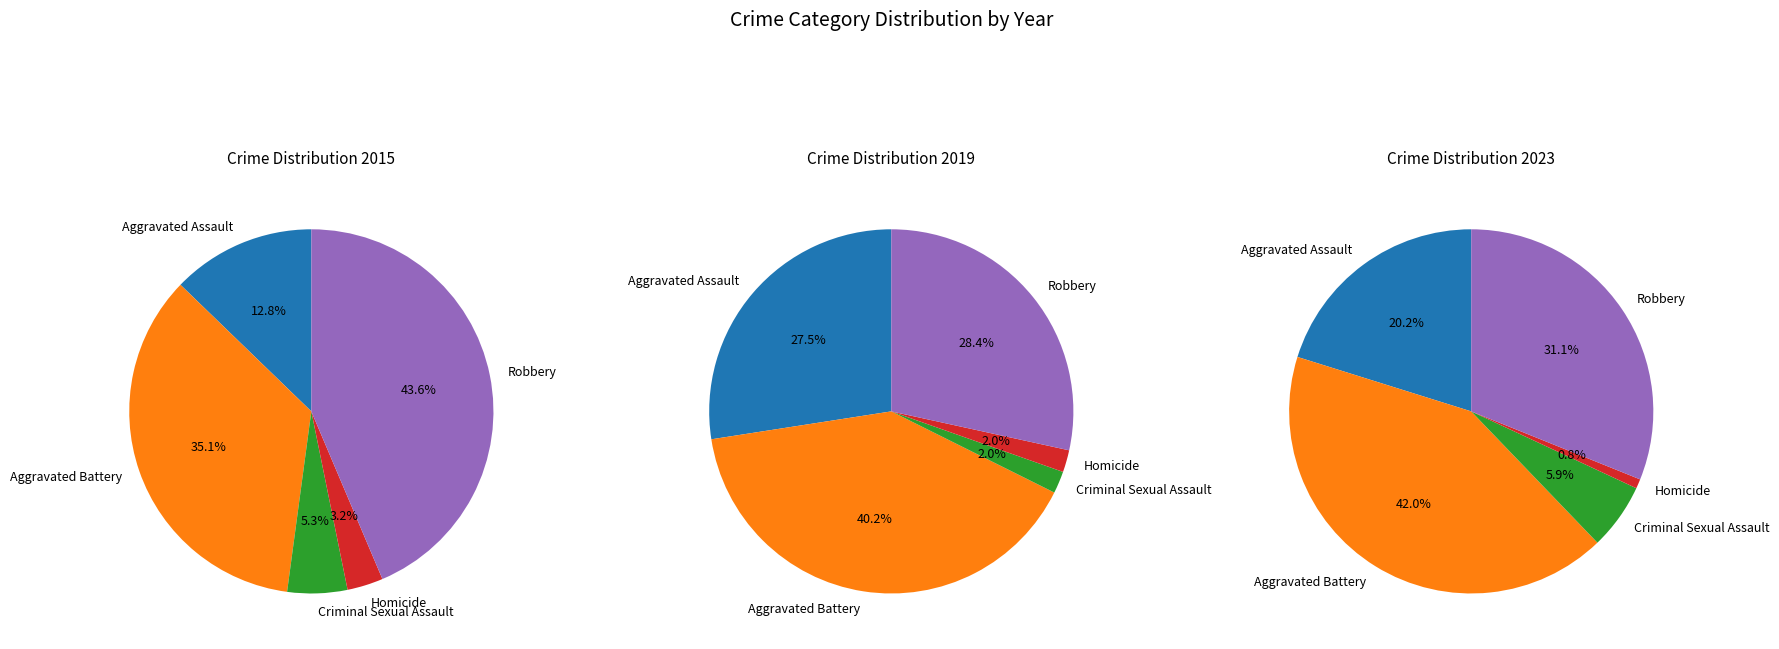

How much of the chart is everything except Aggravated Assault?

87.2%